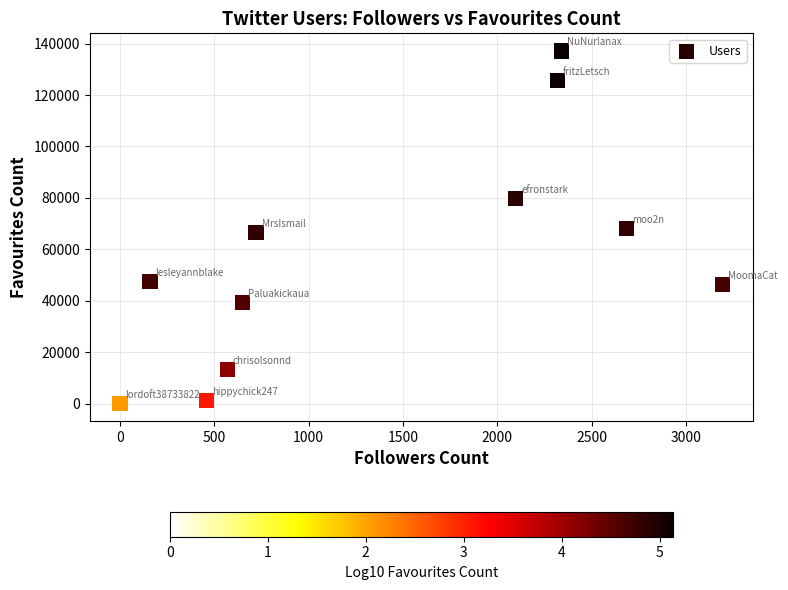

What is the range of X values (max minus min)?

3195